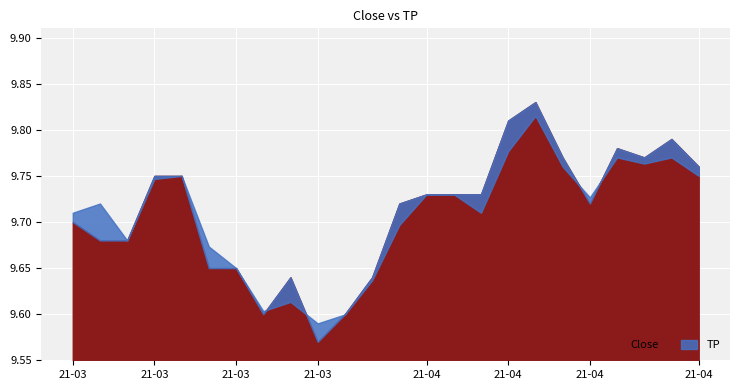

Reading left to right, extract all data points from this chart.

Close: 9.7	9.7	9.7	9.8	9.8	9.6	9.6	9.6	9.6	9.6	9.6	9.6	9.7	9.7	9.7	9.7	9.8	9.8	9.8	9.7	9.8	9.8	9.8	9.8
TP: 9.7	9.7	9.7	9.7	9.8	9.7	9.6	9.6	9.6	9.6	9.6	9.6	9.7	9.7	9.7	9.7	9.8	9.8	9.8	9.7	9.8	9.8	9.8	9.8